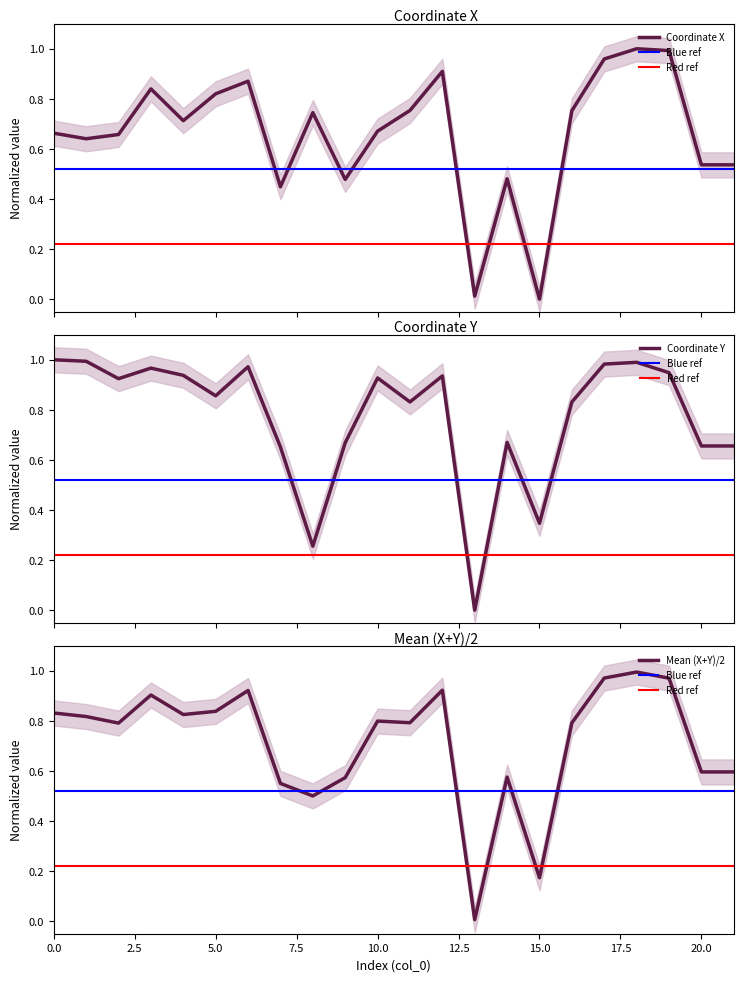

Between 7.5 and 19, which series saw the biggest shift?

x